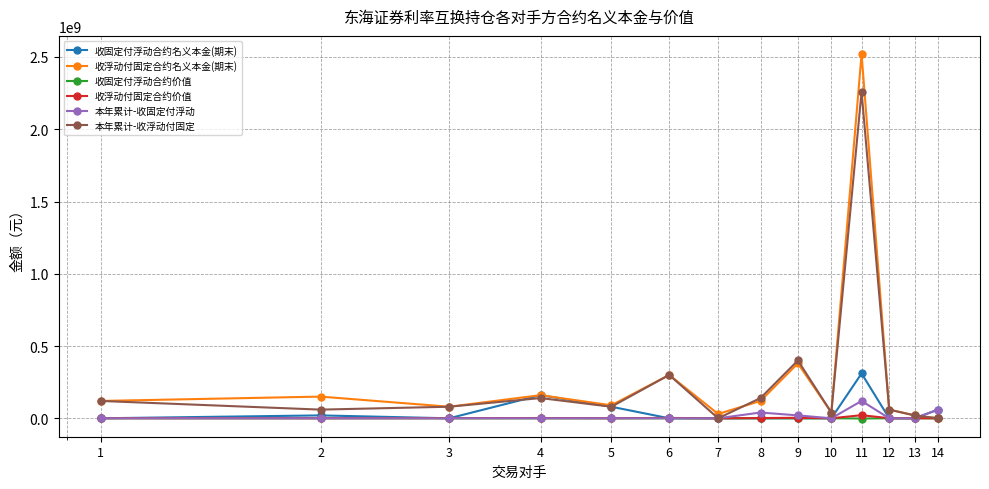

What is the maximum value shown in the chart?

2520000000.0